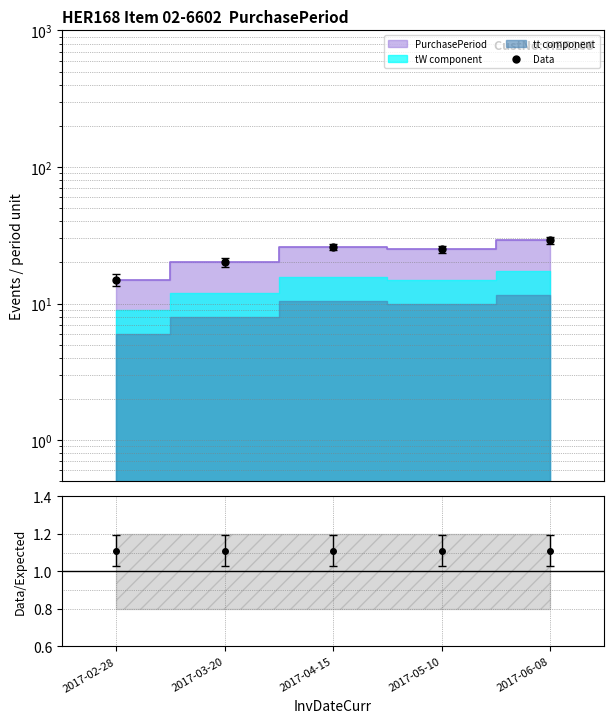

Rank the categories by value from lowest to highest.

2017-02-28, 2017-03-20, 2017-05-10, 2017-04-15, 2017-06-08